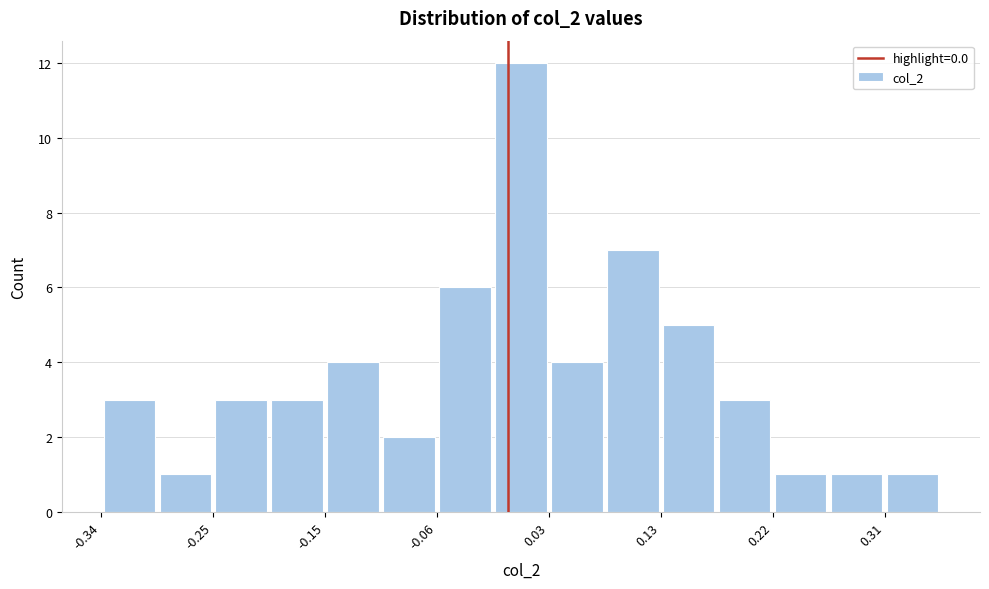

Reading left to right, list every bar in this chart as the range it spans on the x-axis followed by its height. Neither the bar edges nor the heights are printed on the chart, so give them approximately, as read against the axes.

-0.34 to -0.29: 3
-0.29 to -0.25: 1
-0.25 to -0.20: 3
-0.20 to -0.15: 3
-0.15 to -0.11: 4
-0.11 to -0.06: 2
-0.06 to -0.01: 6
-0.01 to 0.03: 12
0.03 to 0.08: 4
0.08 to 0.13: 7
0.13 to 0.17: 5
0.17 to 0.22: 3
0.22 to 0.27: 1
0.27 to 0.31: 1
0.31 to 0.36: 1